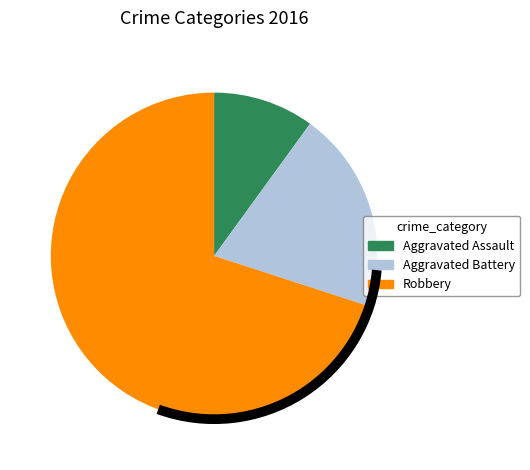

Which has a higher value, Robbery or Aggravated Assault?

Robbery